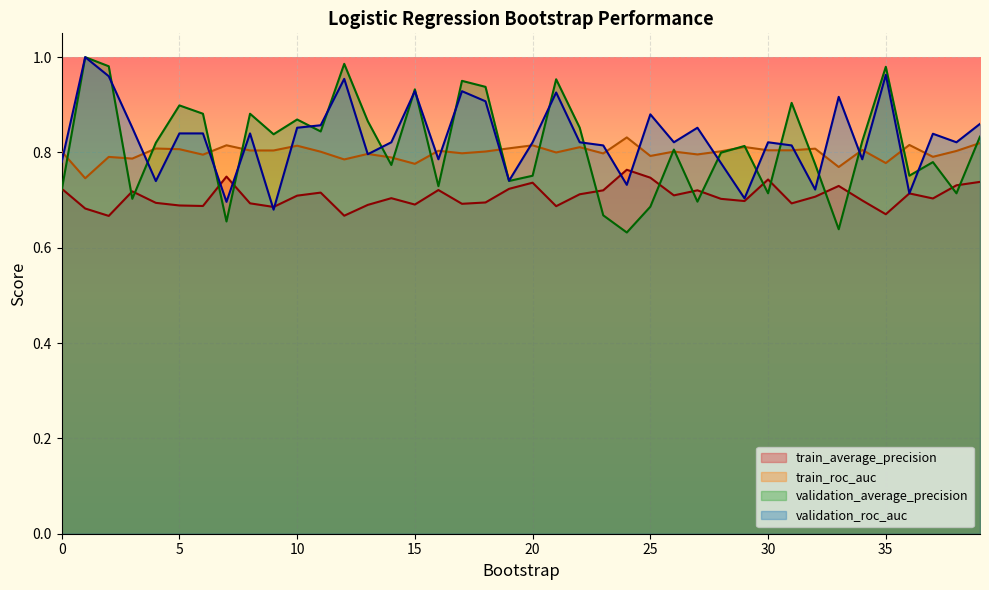

True or false: train_roc_auc and train_average_precision intersect in this chart.

False